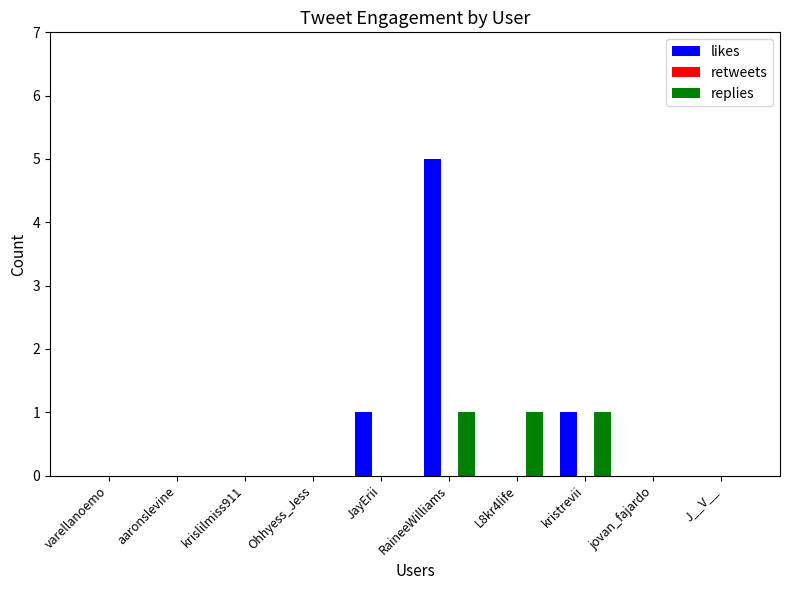

How many distinct data groups are displayed?

2